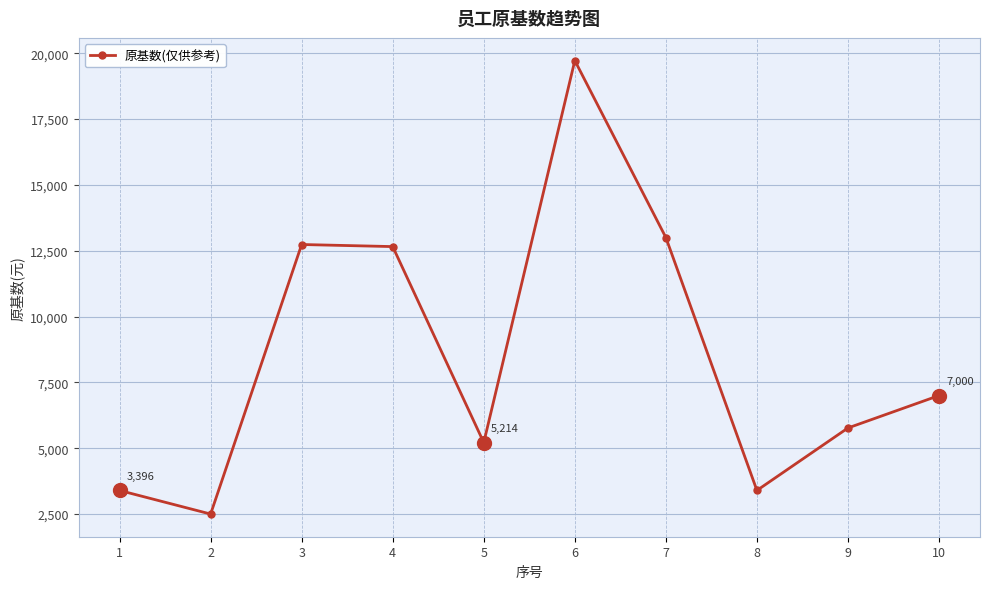

What is the average value?

8539